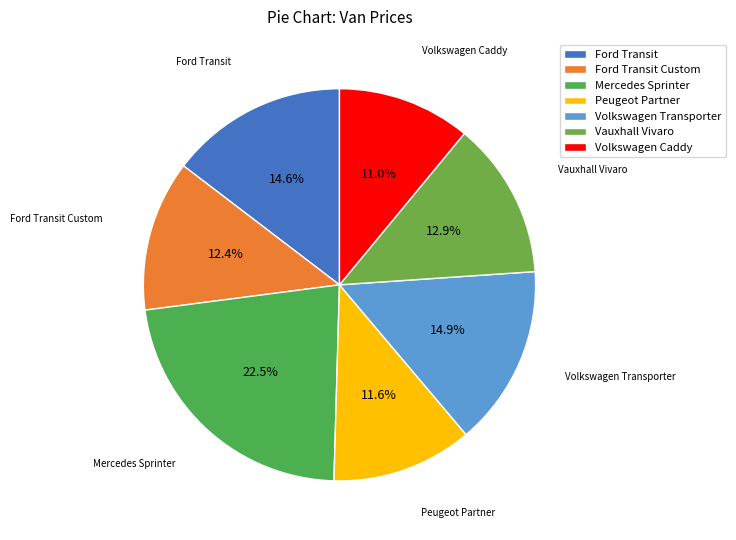

To the nearest percent, what is the combined percentage of Volkswagen Caddy and Ford Transit?

26%